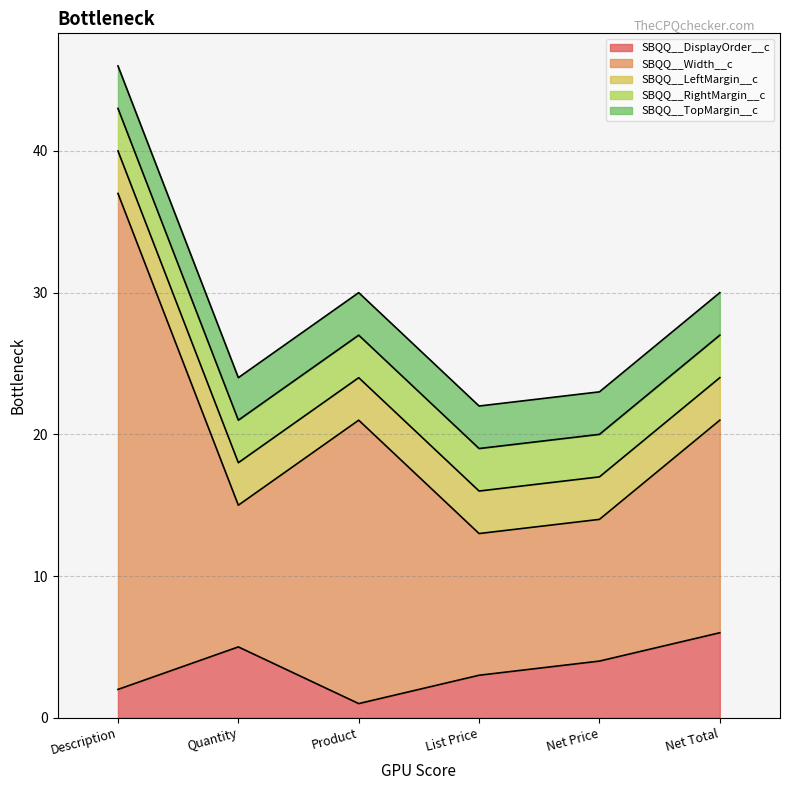

Does the chart have visible grid lines?

Yes